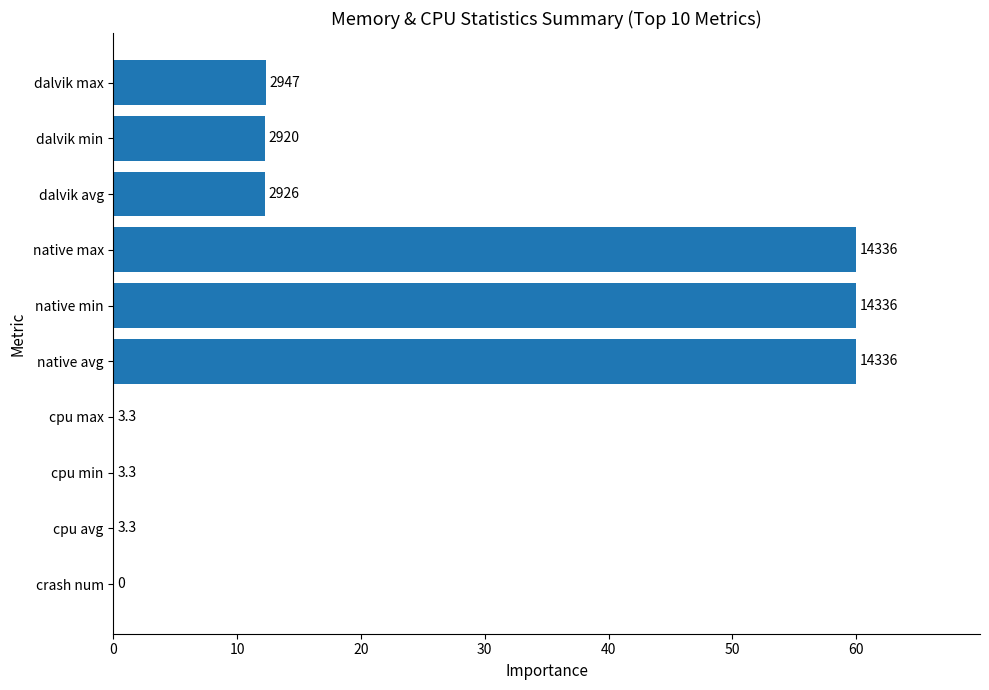

What is the average value?

21.7